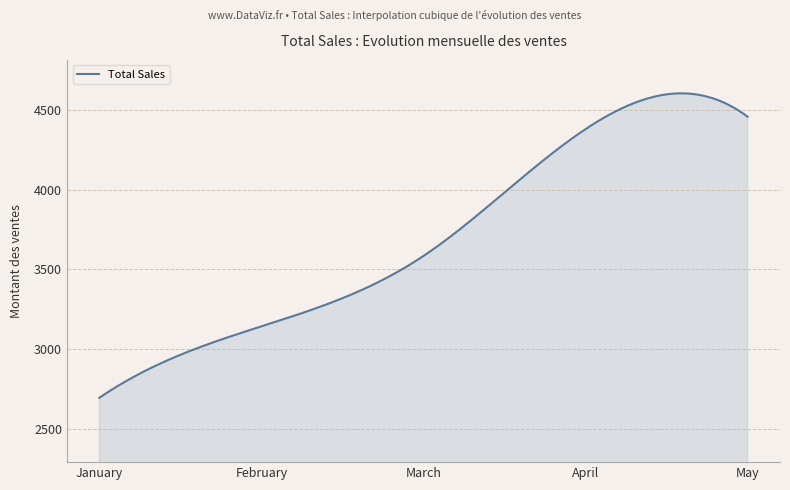

What is the greatest value displayed?

4604.5